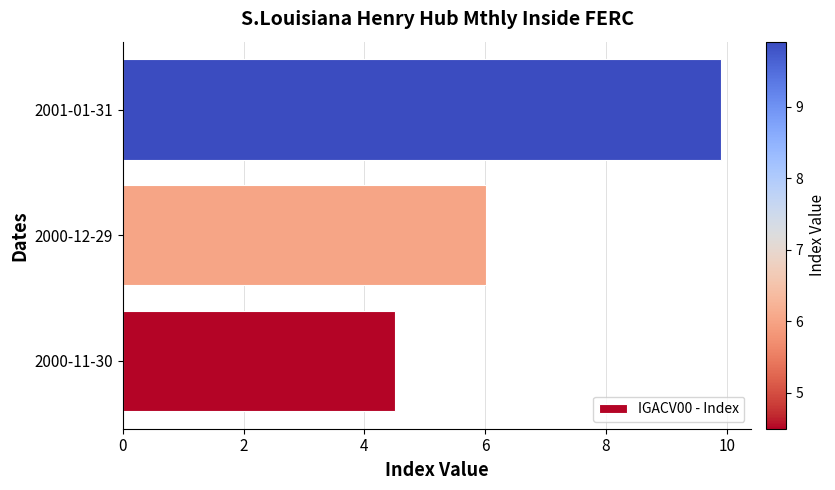

What is the ratio of the value at 2000-12-29 to the value at 2001-01-31?

0.6